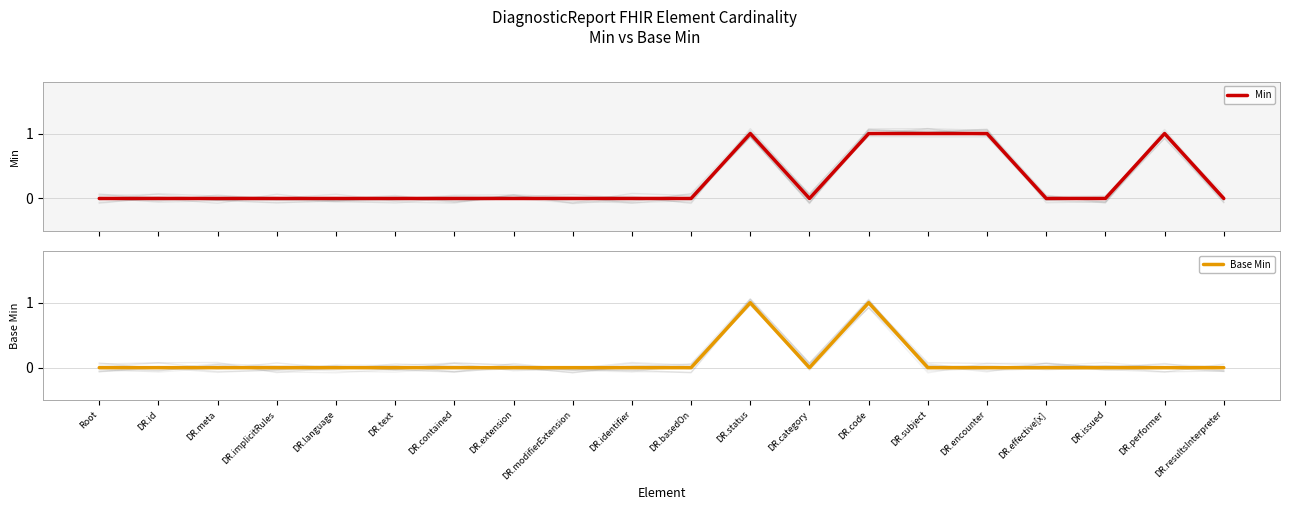

What are all the series names shown in the legend?

Min, Base Min